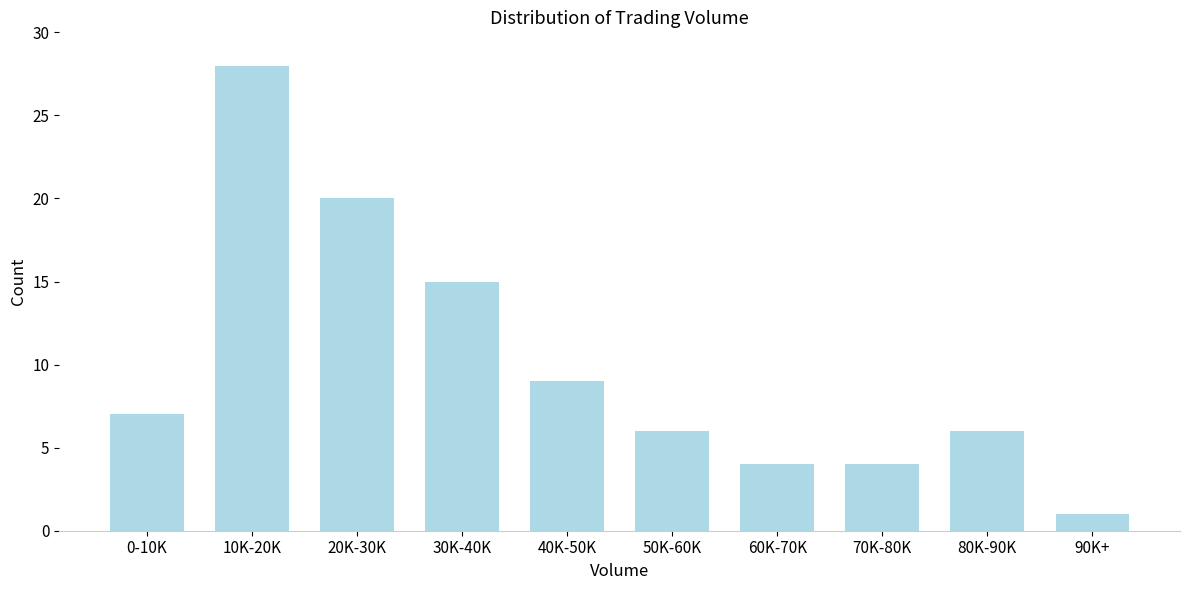

Reading left to right, list all the values displayed in this chart.

7	28	20	15	9	6	4	4	6	1